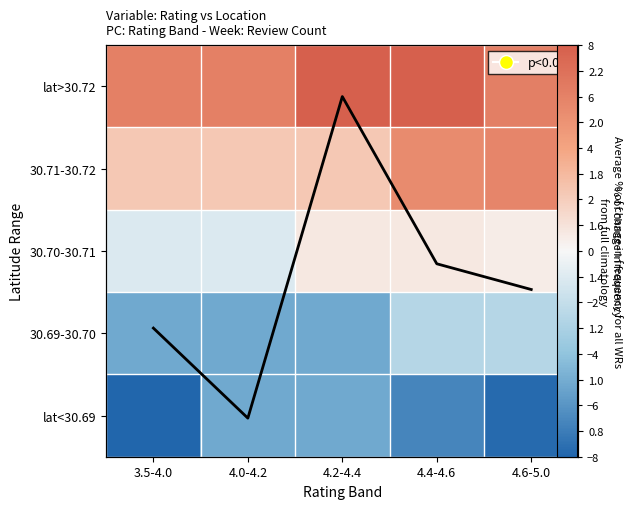

What is the greatest value displayed?

8.0